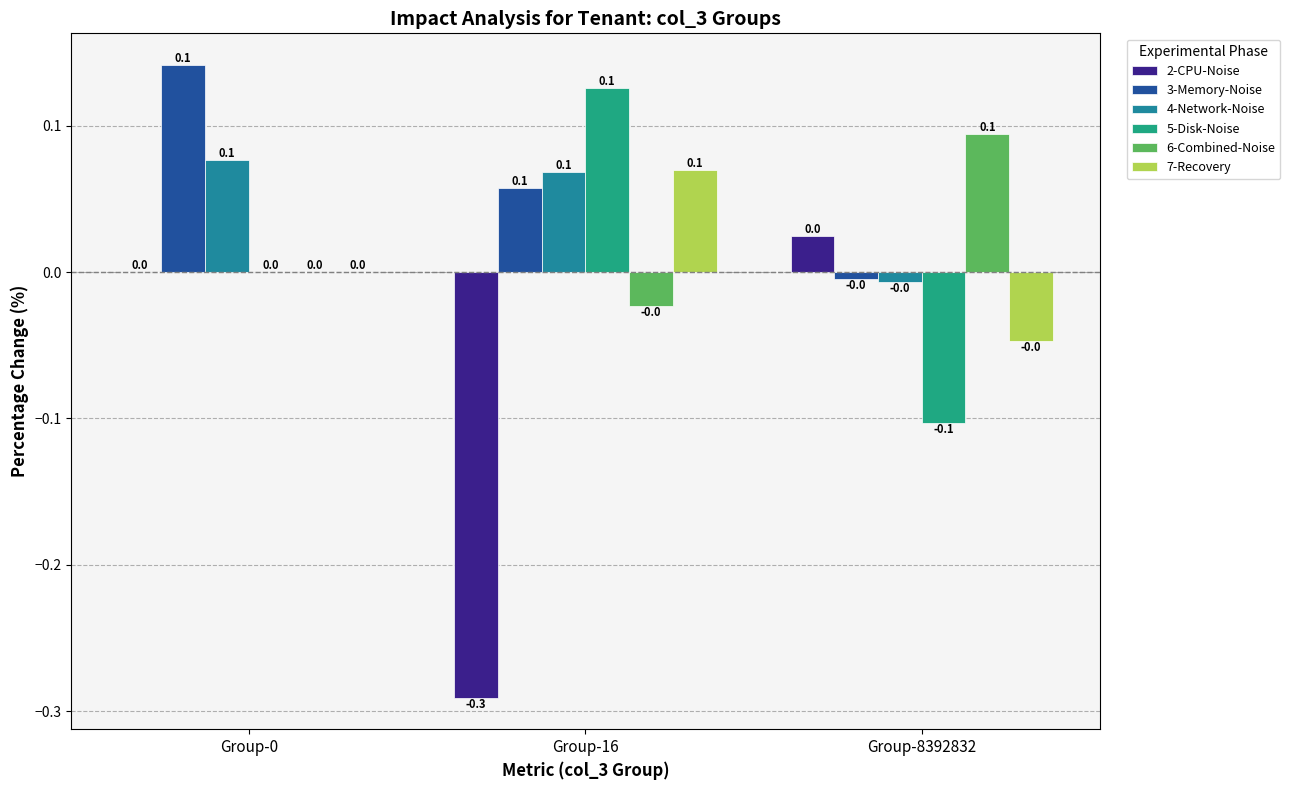

What is the spread (max minus min) of values at Group-8392832?

0.2